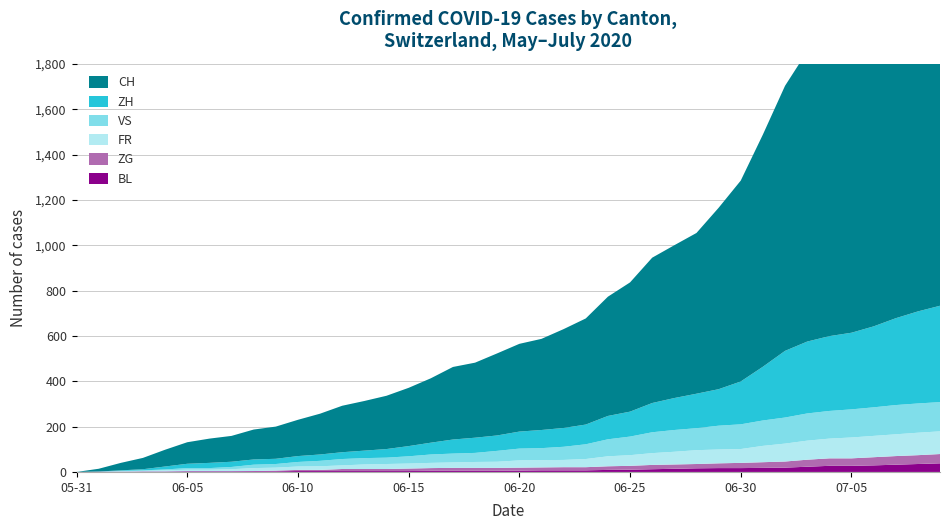

Reading right to left, extract all data points from this chart.

BL: 38	35	32	29	27	27	23	19	18	17	17	16	14	12	10	9	7	7	7	6	5	5	5	5	4	4	4	4	4	4	3	3	3	3	3	2	2	1	1	0
ZG: 41	39	38	36	33	33	31	27	25	23	21	19	19	19	17	16	14	14	13	13	13	13	13	12	11	9	9	9	5	5	3	1	0	0	0	0	0	0	0	0
FR: 100	99	96	94	92	87	84	79	72	61	61	61	56	52	47	44	36	32	32	32	27	26	24	23	22	22	20	16	16	15	13	13	9	7	7	5	3	2	0	0
VS: 129	129	129	126	124	122	120	115	112	109	105	97	96	92	82	75	65	58	53	52	48	40	39	37	32	28	28	28	24	20	16	15	10	7	7	4	2	2	1	0
ZH: 425	406	383	357	338	330	317	294	237	189	161	152	141	129	110	103	87	83	80	75	68	67	62	52	45	38	33	30	28	26	23	23	23	23	19	13	5	2	0	0
CH: 1694	1630	1541	1454	1375	1323	1280	1169	1024	886	800	709	674	641	570	526	468	436	402	387	362	331	320	284	257	235	219	205	180	160	142	132	114	107	95	74	50	33	12	0